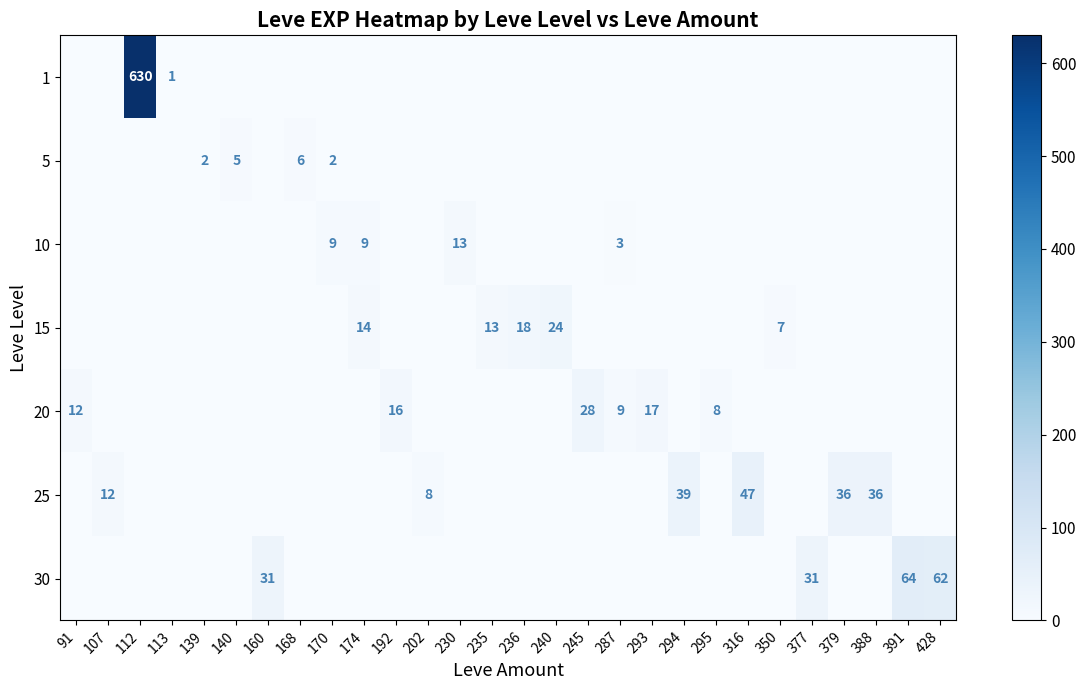

The value of 25 at 379 is 58. True or false?

False